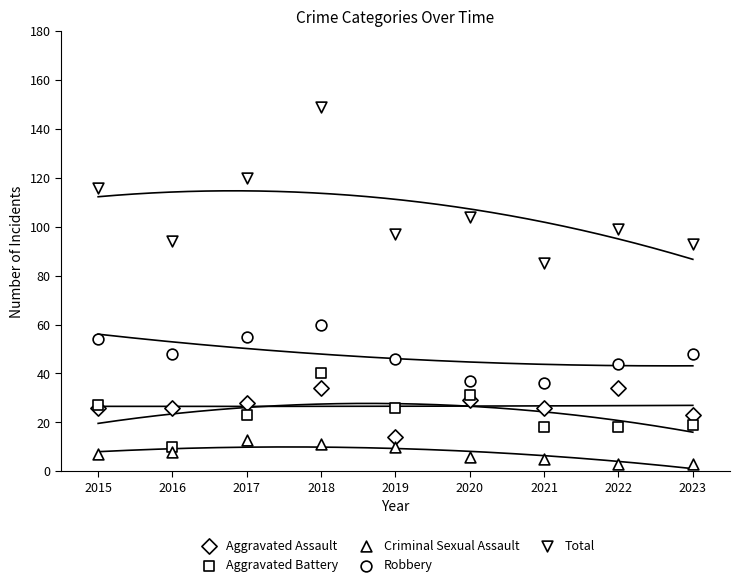

Which series has the widest spread of Y values?

Total